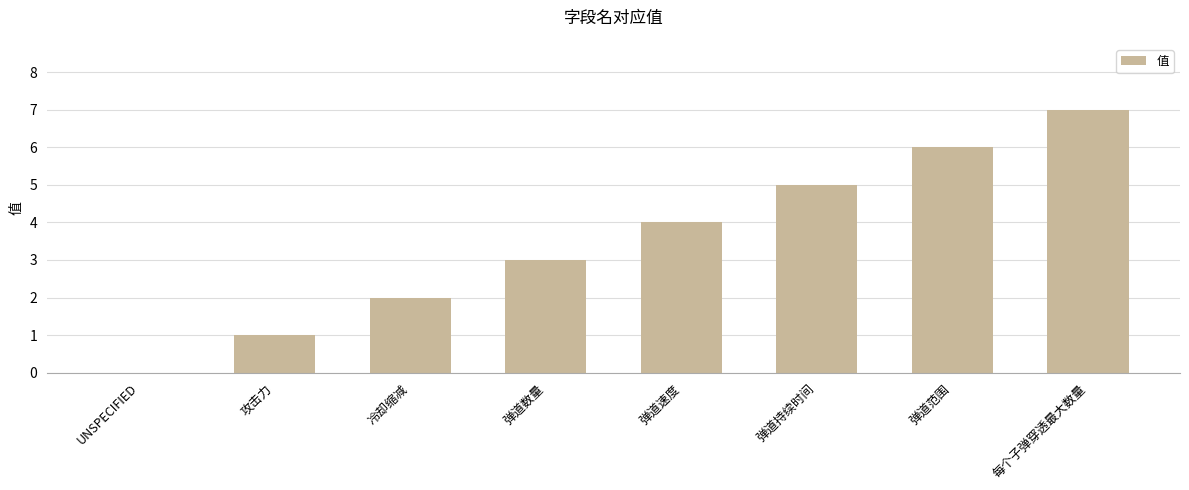

What is the maximum value shown in the chart?

7